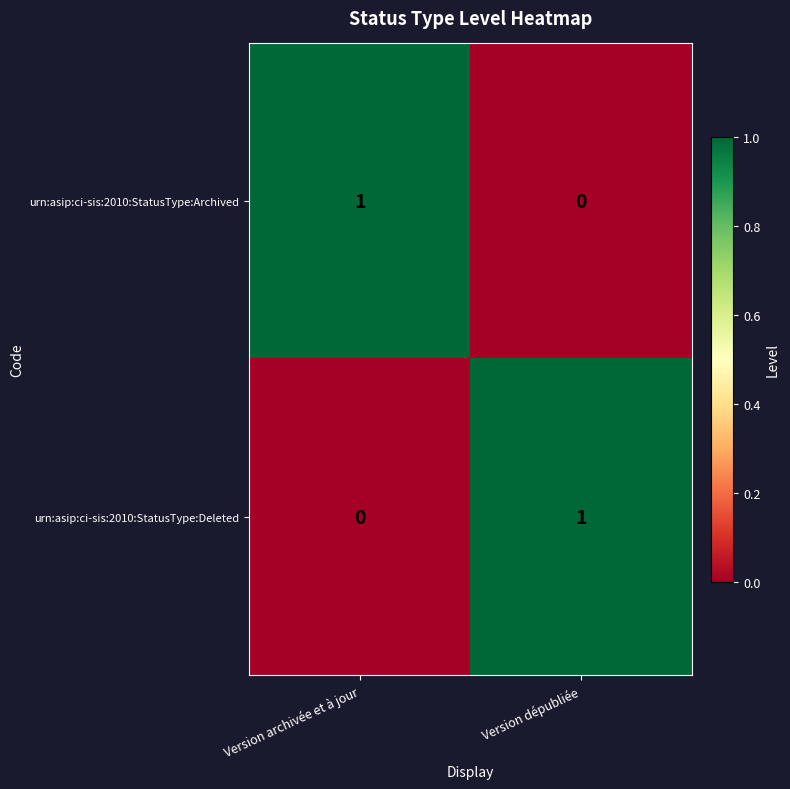

Where is urn:asip:ci-sis:2010:StatusType:Deleted nearest to the value 0?

Version archivée et à jour